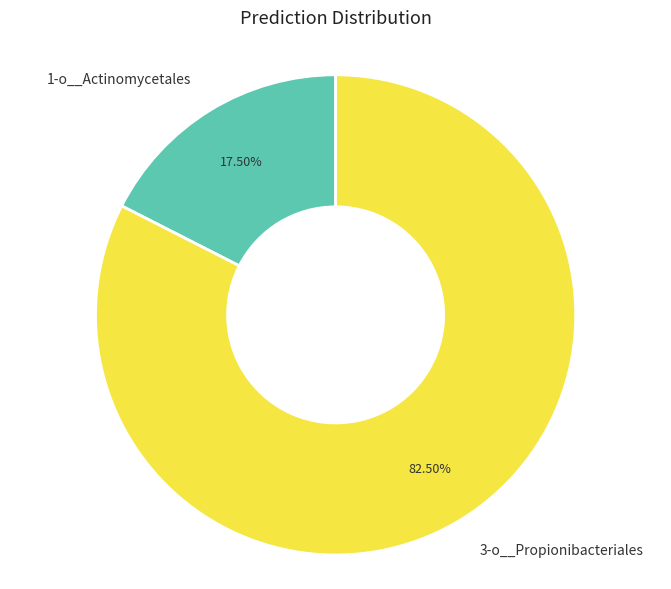

Count the number of slices in the pie.

2